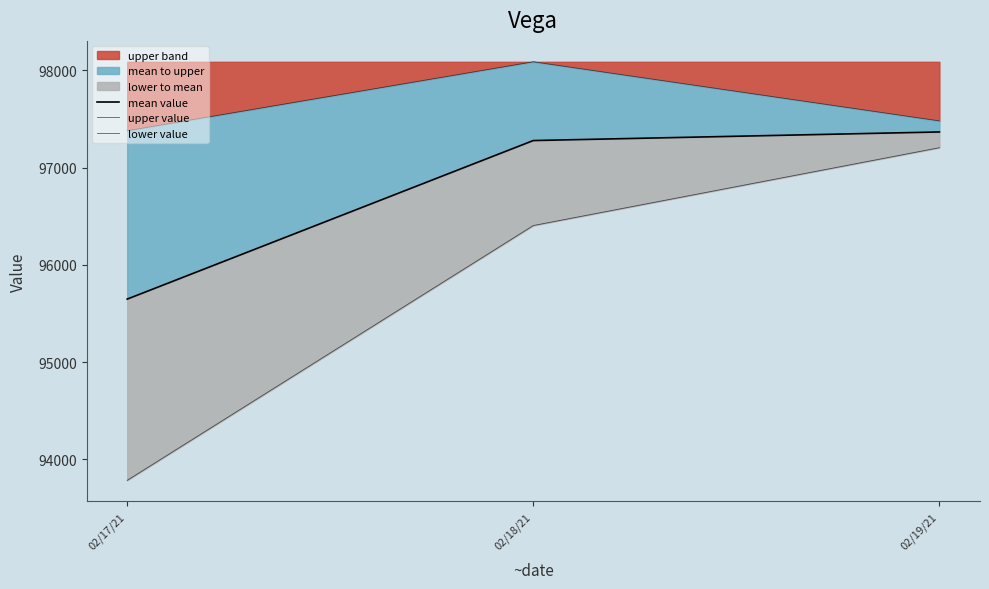

What is the value of the mean value point at the 3rd from the left?

97365.8